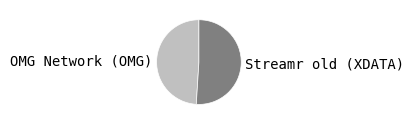

How many segments does this pie chart have?

2